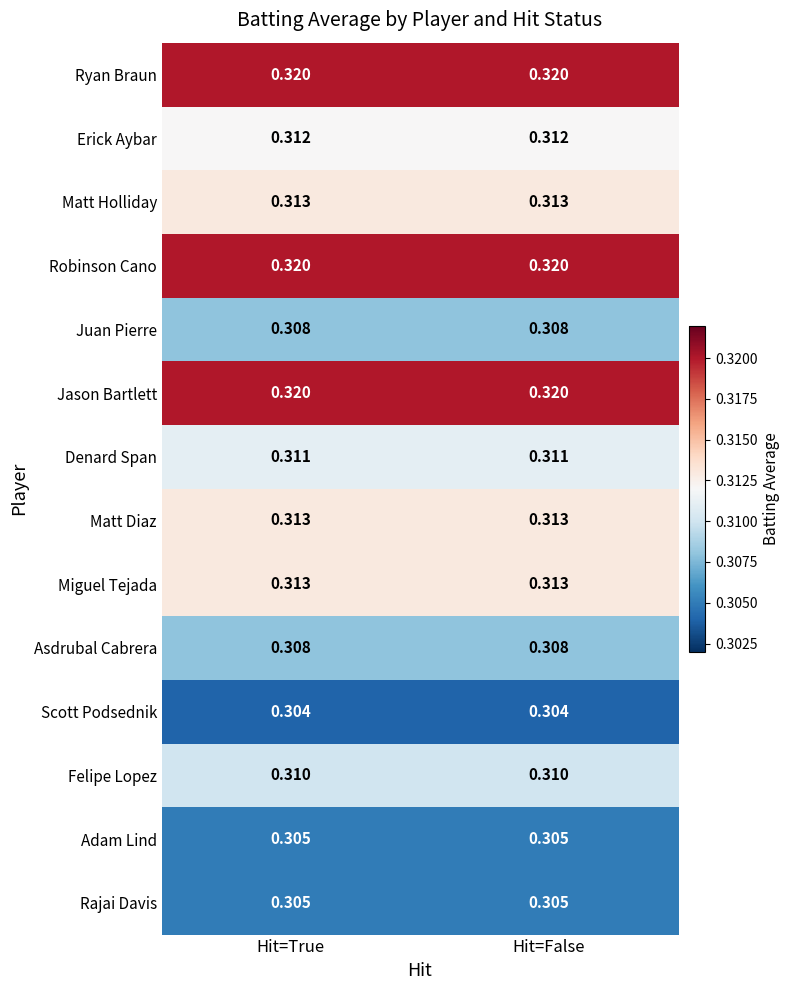

How many data points does each series have?

2